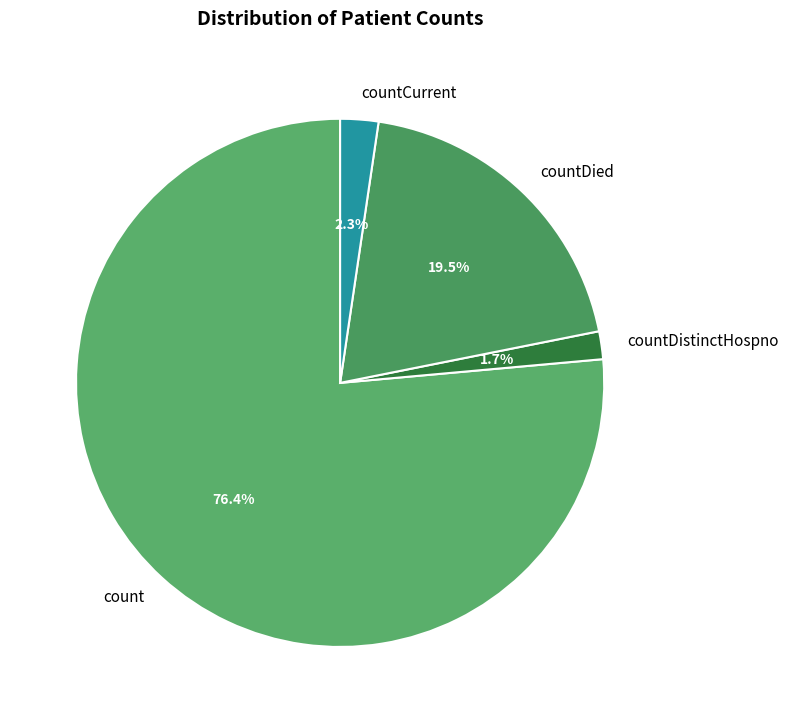

Between countDied and count, which is larger?

count